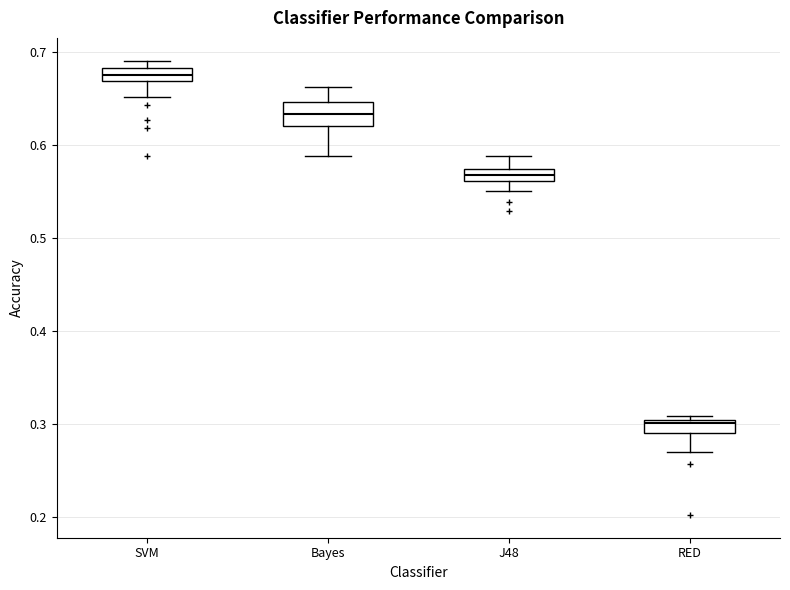

Where does the lower whisker of the box for Bayes end on the y-axis? The values are not printed on the chart, so give them approximately, as read against the axis.

0.59